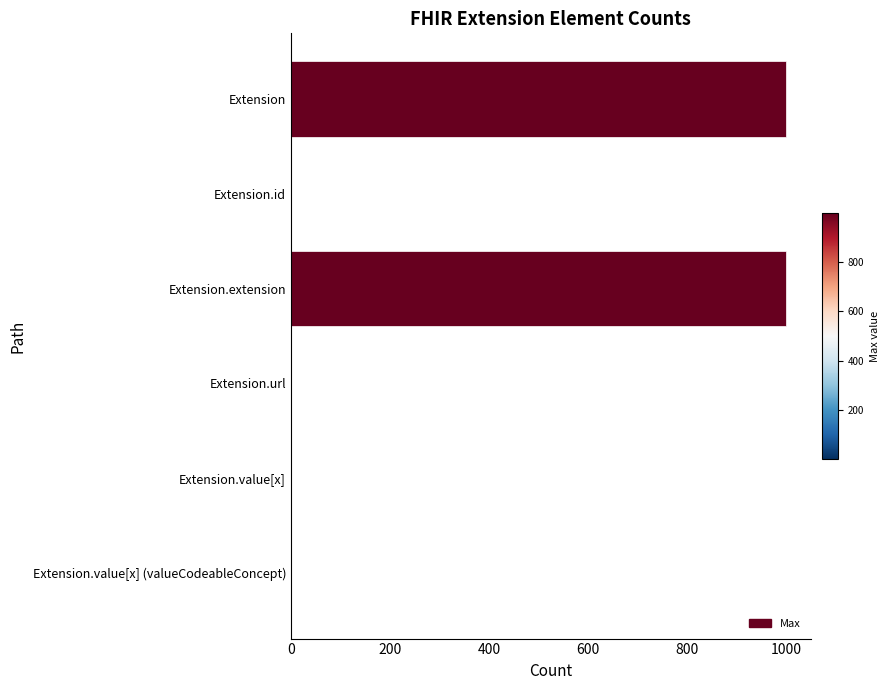

Between Extension.url and Extension, which is larger?

Extension